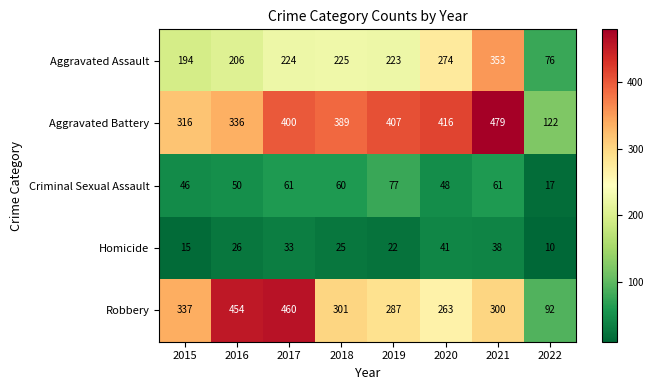

Read the Aggravated Battery value at 2020, to the nearest 5.

415